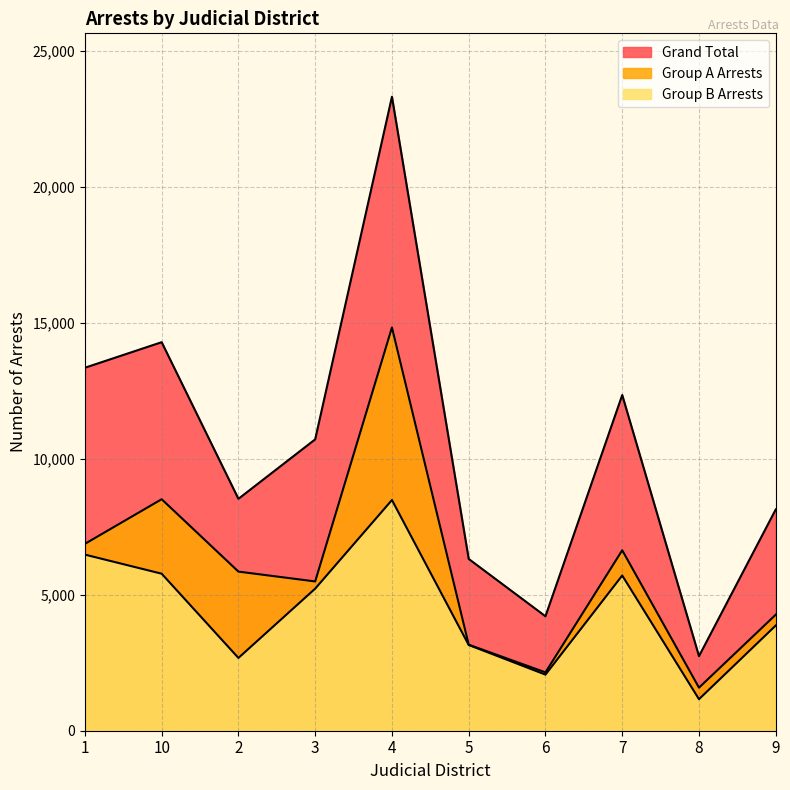

How many data points in Group B Arrests are above 5228?

4